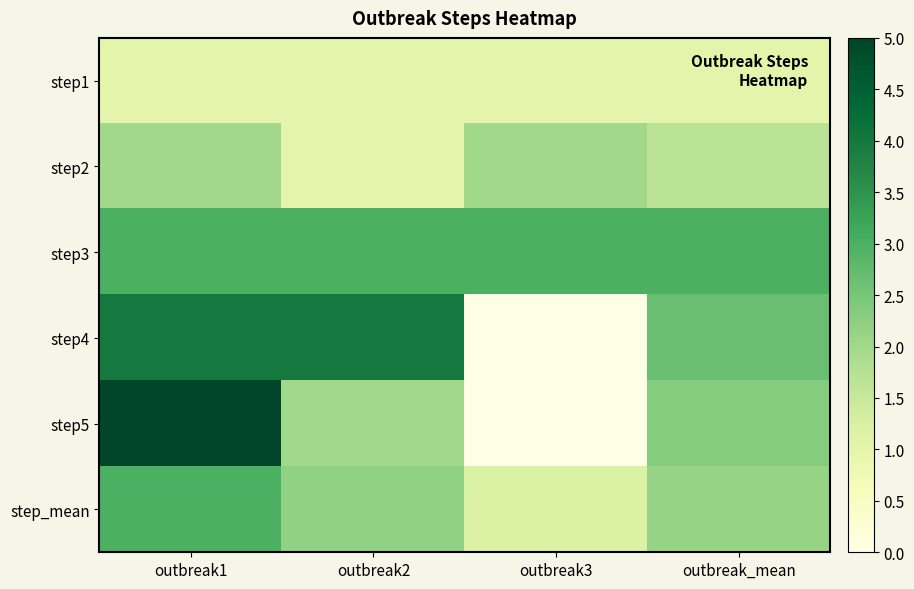

Reading left to right, list all the values displayed in this chart.

step1: outbreak1=1.0	outbreak2=1.0	outbreak3=1.0	outbreak_mean=1.0
step2: outbreak1=2.0	outbreak2=1.0	outbreak3=2.0	outbreak_mean=1.7
step3: outbreak1=3.0	outbreak2=3.0	outbreak3=3.0	outbreak_mean=3.0
step4: outbreak1=4.0	outbreak2=4.0	outbreak3=0.0	outbreak_mean=2.7
step5: outbreak1=5.0	outbreak2=2.0	outbreak3=0.0	outbreak_mean=2.3
step_mean: outbreak1=3.0	outbreak2=2.2	outbreak3=1.2	outbreak_mean=2.1